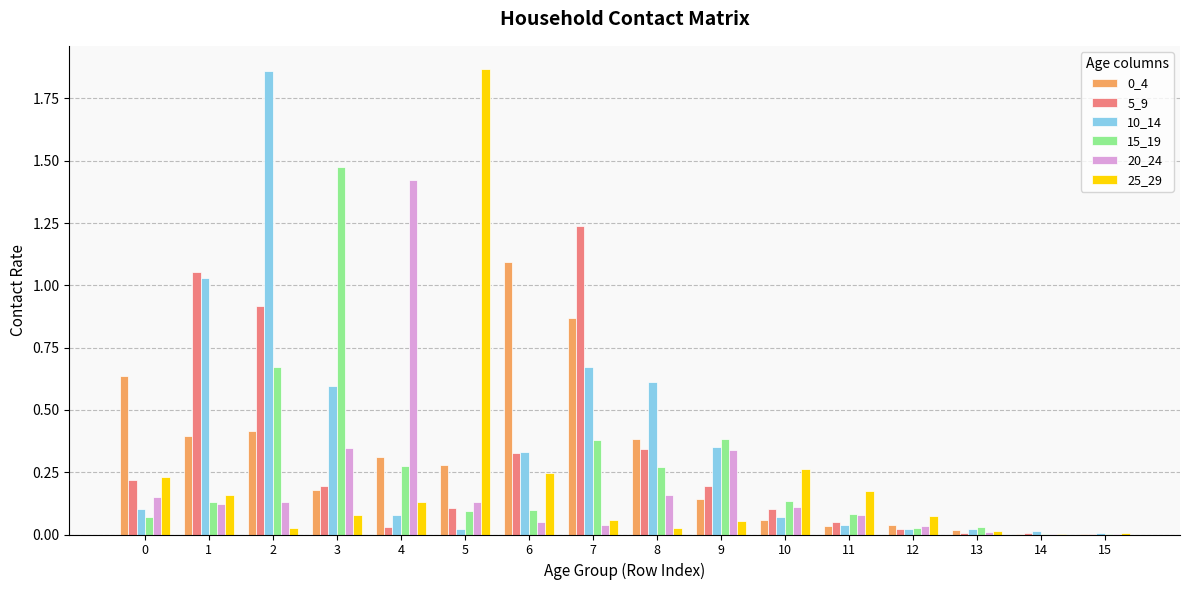

Which series changed the most between 0 and 4?

20_24